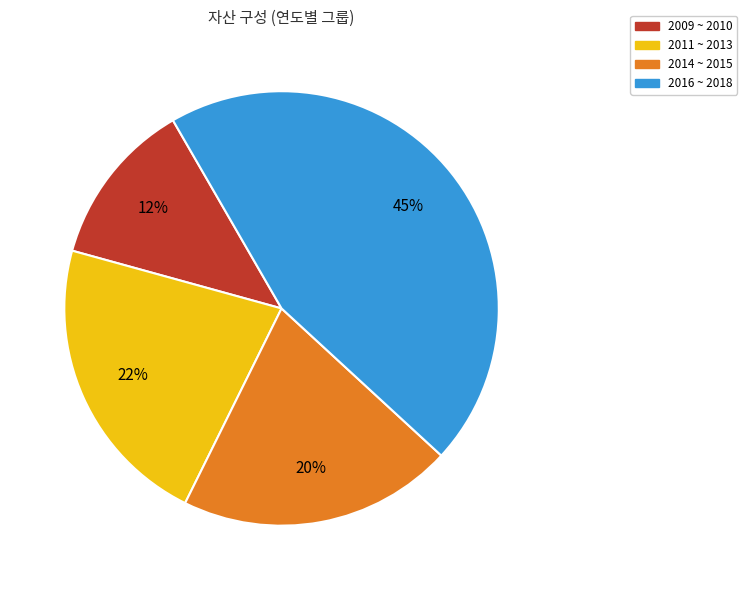

Is there a majority slice in this chart?

No